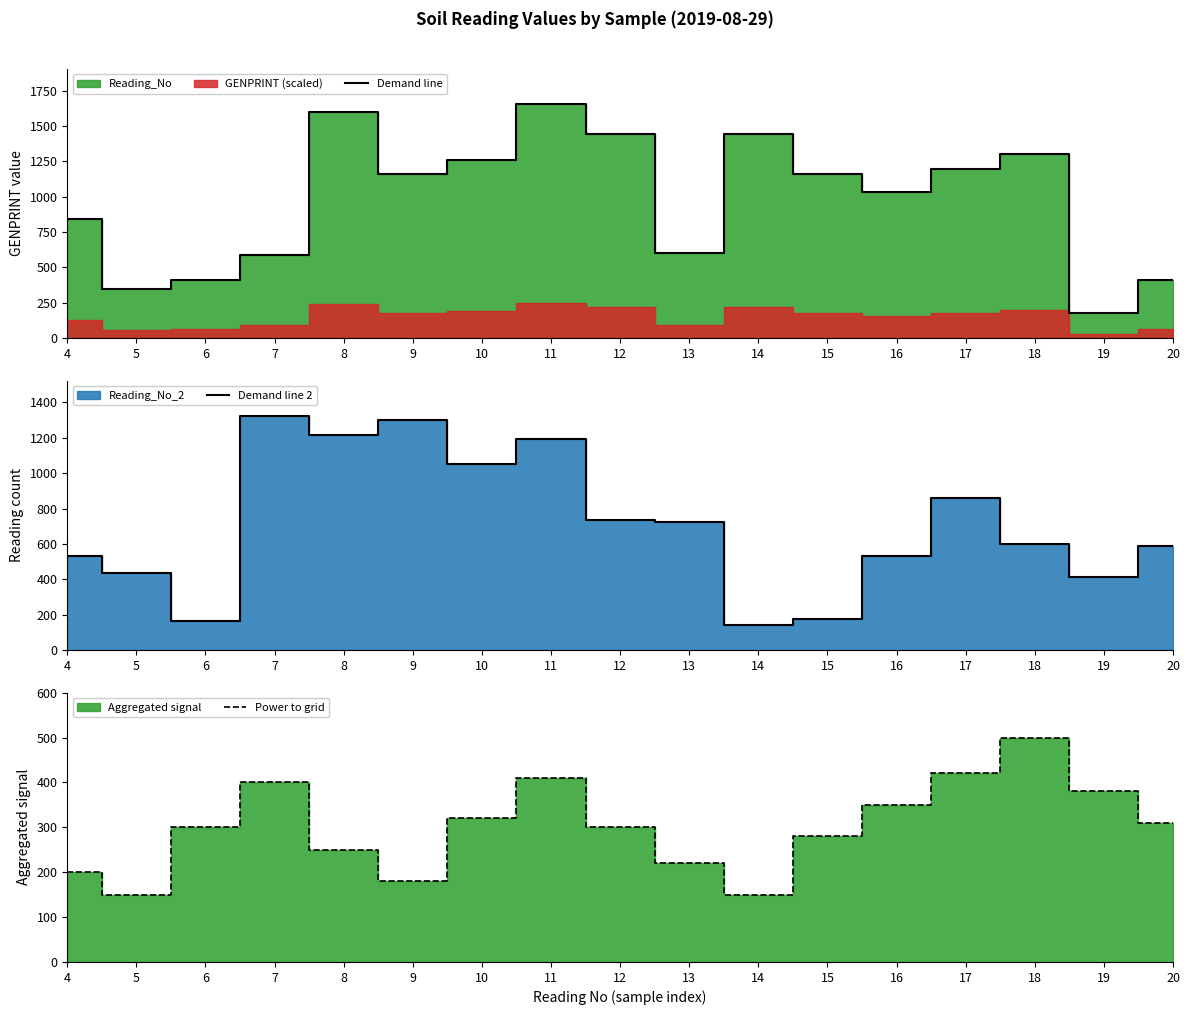

The value of Demand line 2 at 15 is 177. True or false?

True